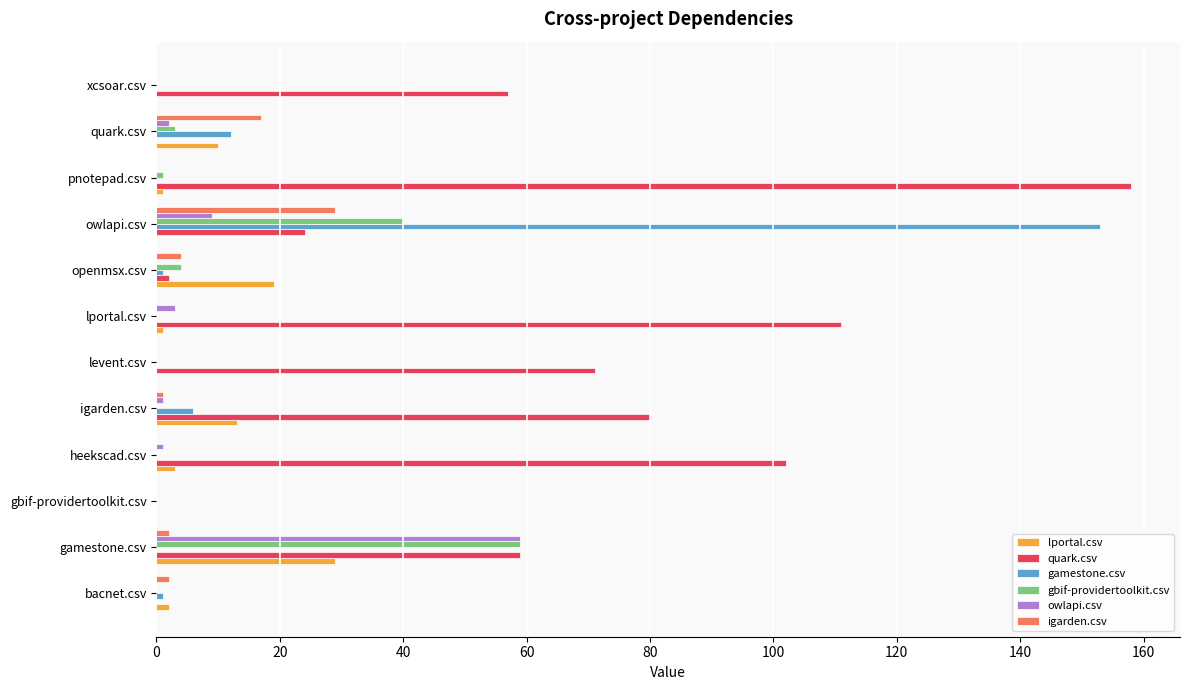

True or false: quark.csv has a value of 159 at heekscad.csv.

False